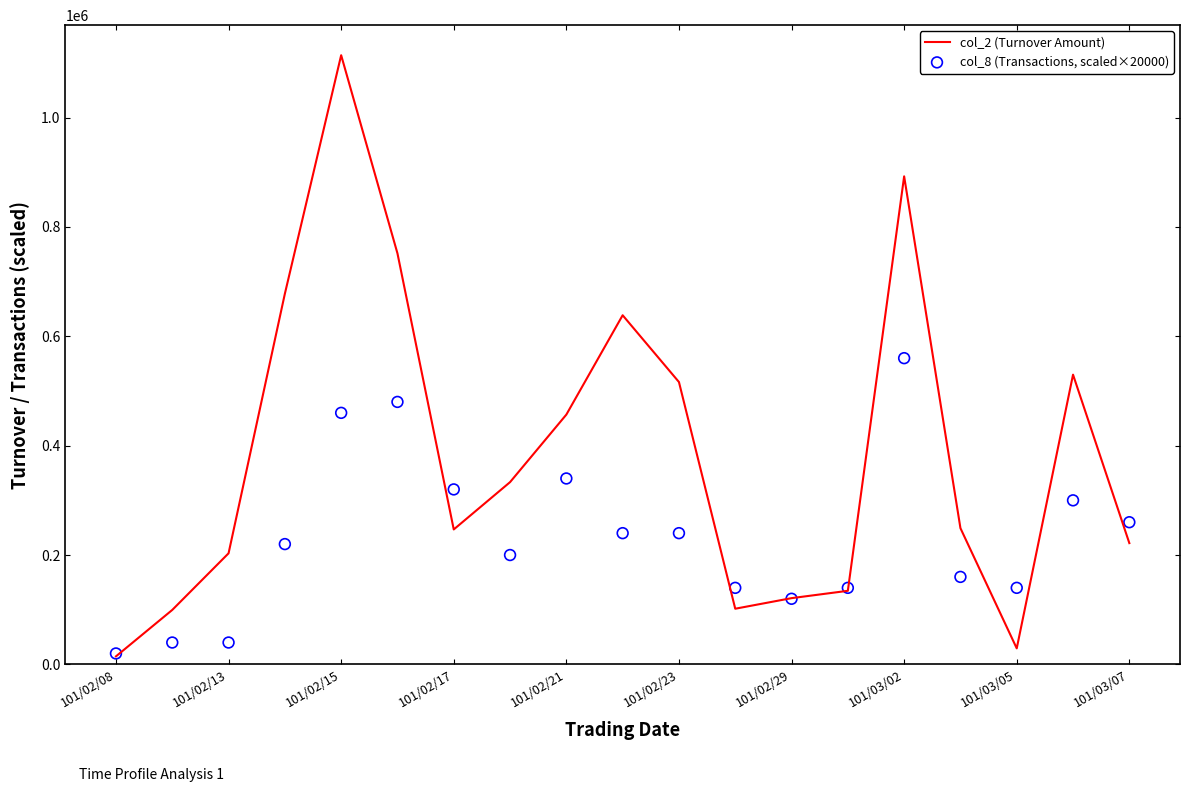

At how many categories does at least one series exceed 839193?

2